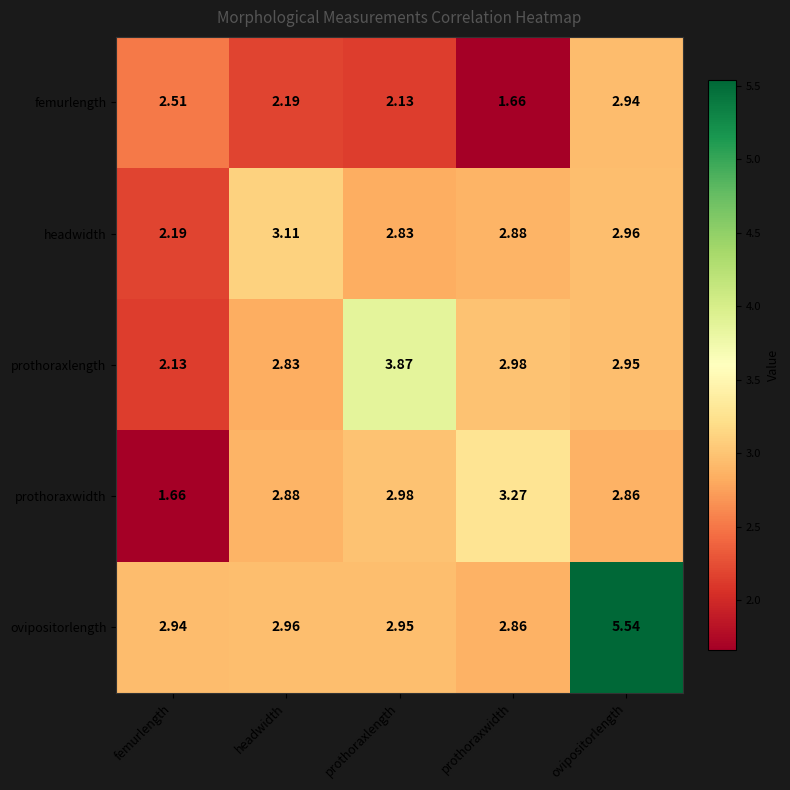

At which label does prothoraxwidth first exceed 2?

headwidth